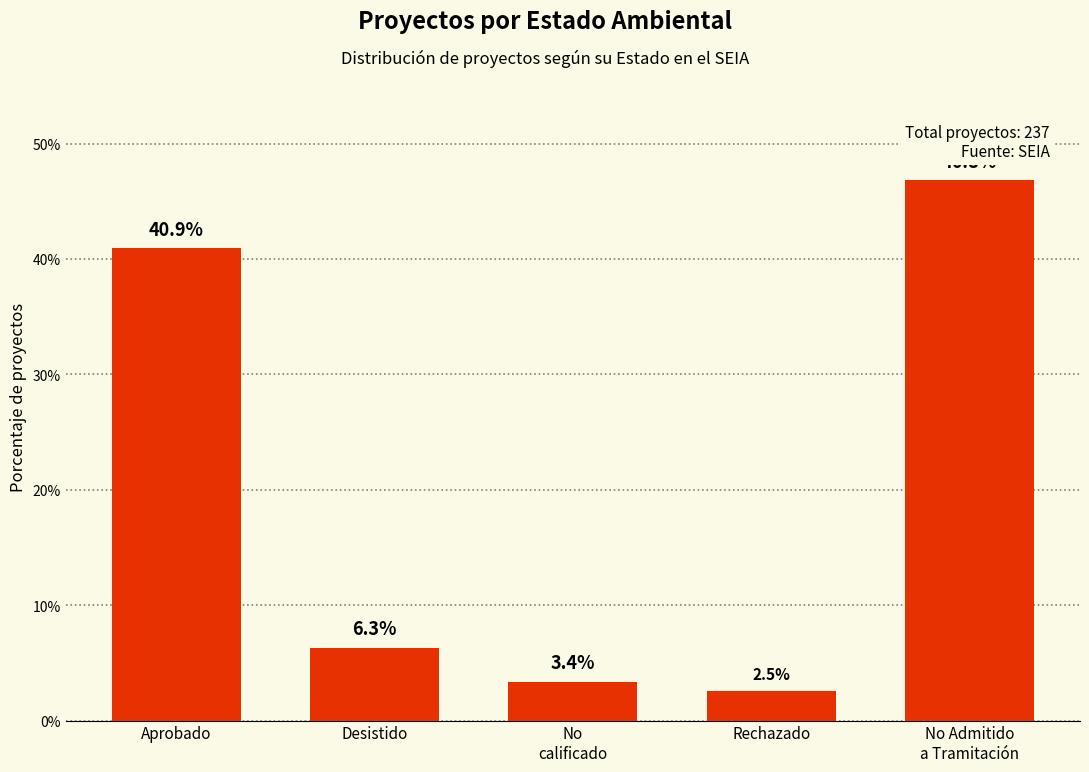

Is it true that the value at Desistido is 2.6?

False